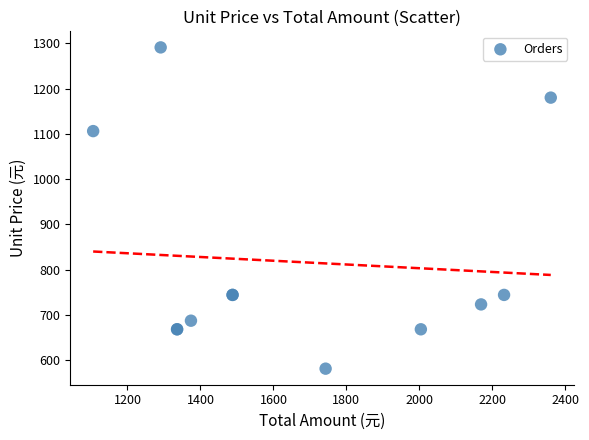

What Y value in the scatter plot is closest to 936?

1106